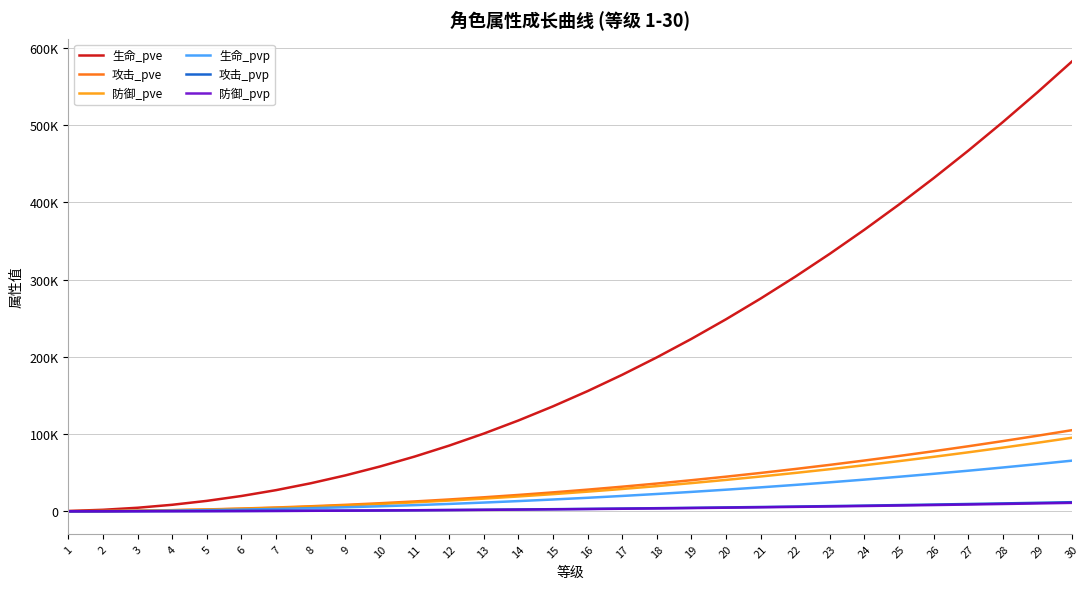

What is the value of the 生命_pvp point at the 14th from the left?

13239